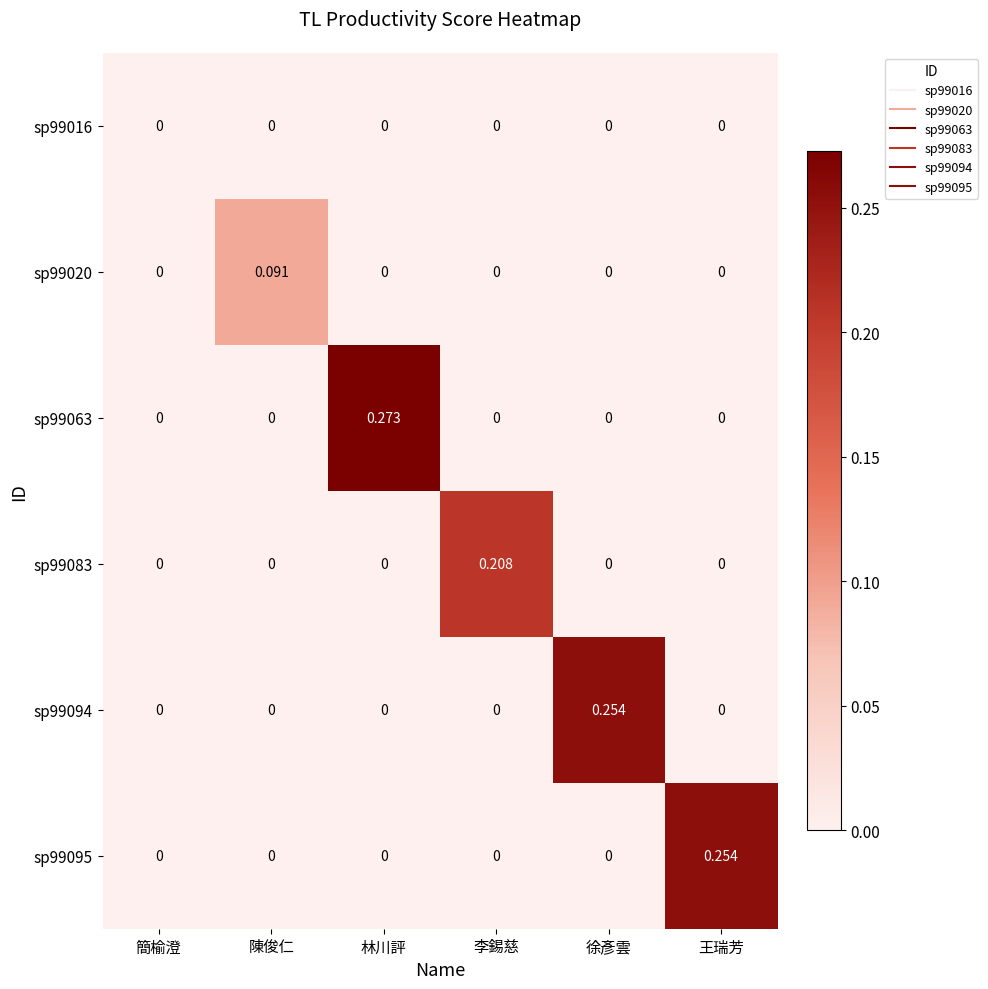

At which category is the sum across all series the highest?

林川評